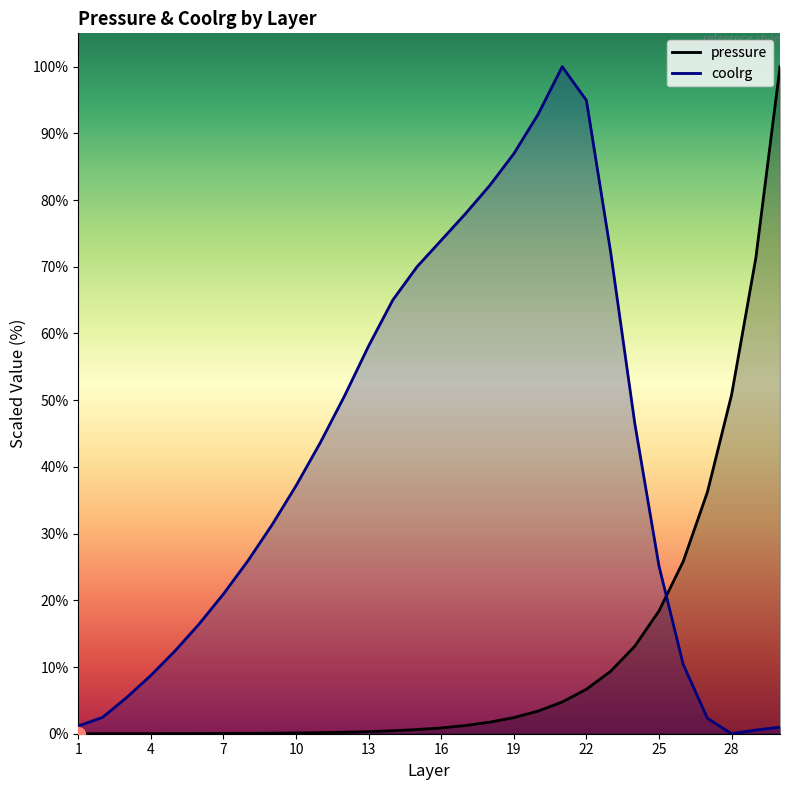

At how many categories does at least one series exceed 39?

17